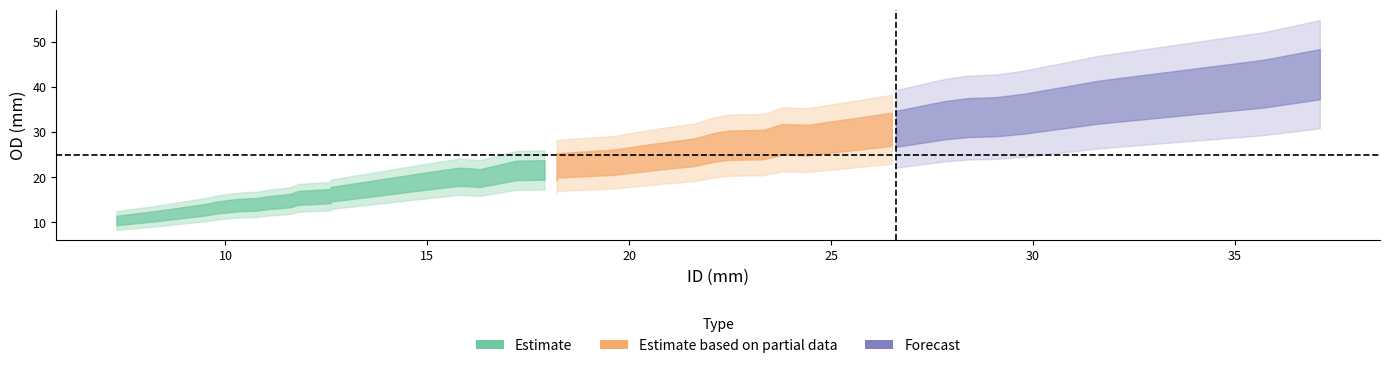

How many data points does each series have?

40